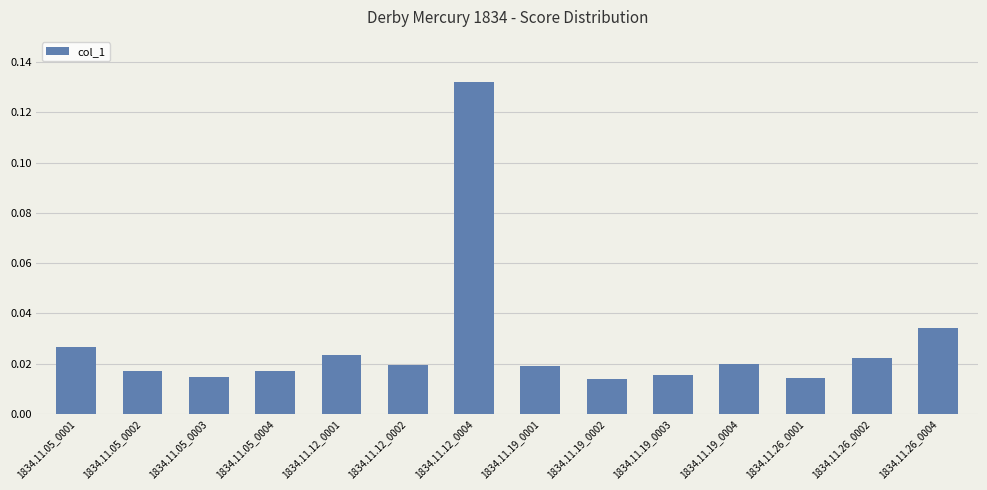

Between 1834.11.12_0004 and 1834.11.26_0001, which is larger?

1834.11.12_0004